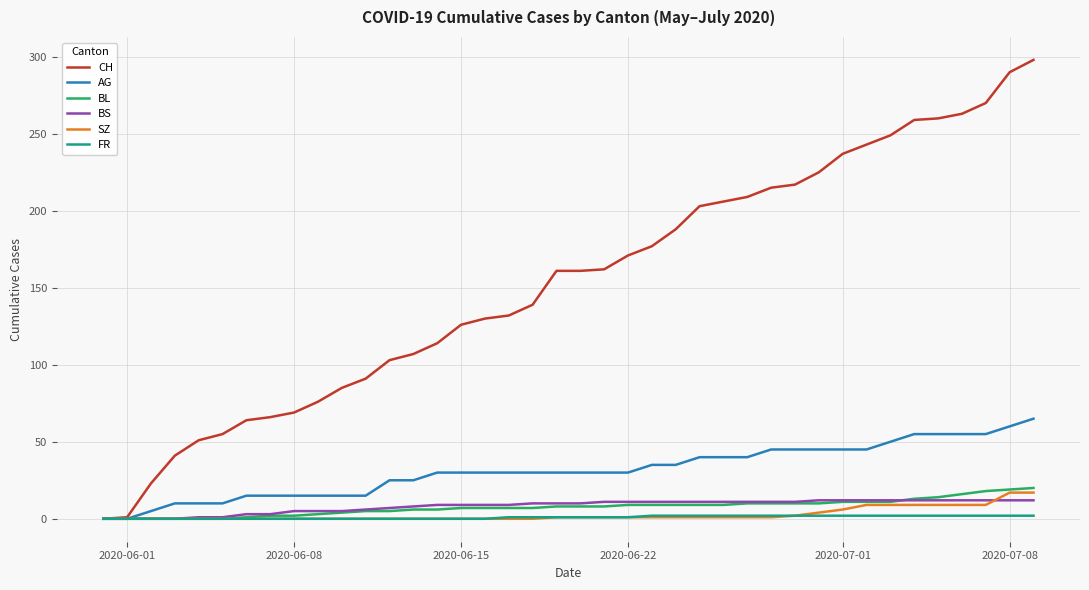

Which series has the largest range (max minus min)?

CH